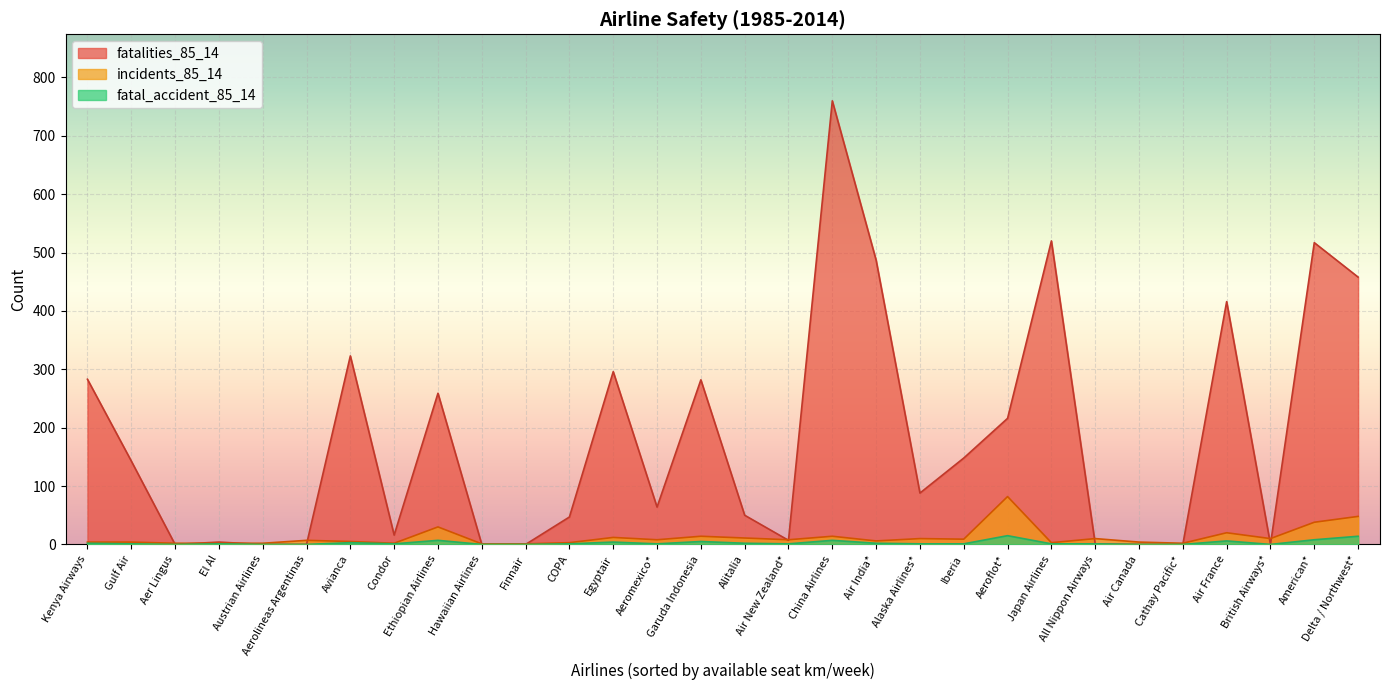

Is the value of incidents_85_14 at Avianca greater than the value of fatalities_85_14 at Aeroflot*?

No